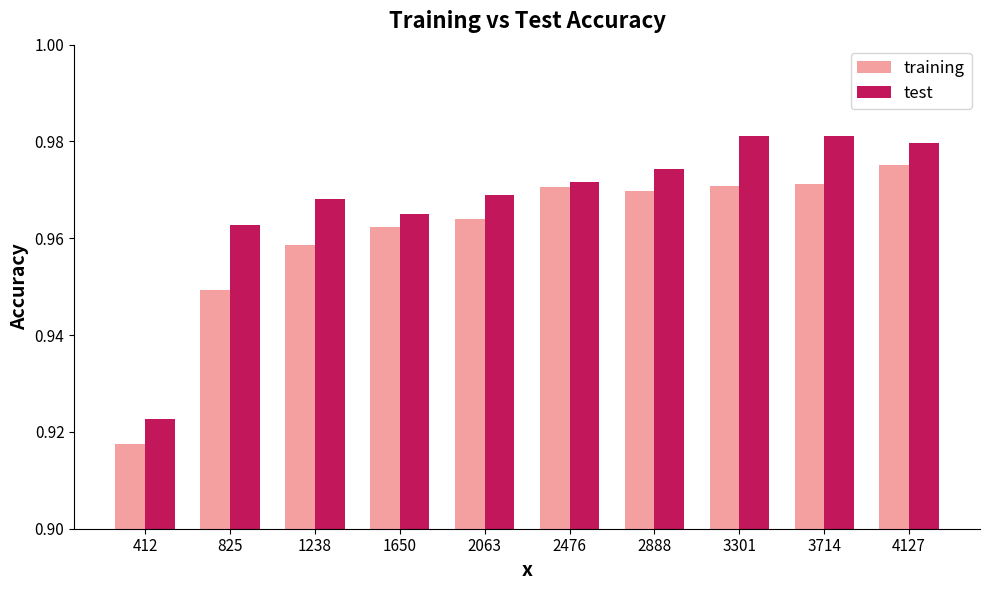

How many training values are between 0 and 1?

10